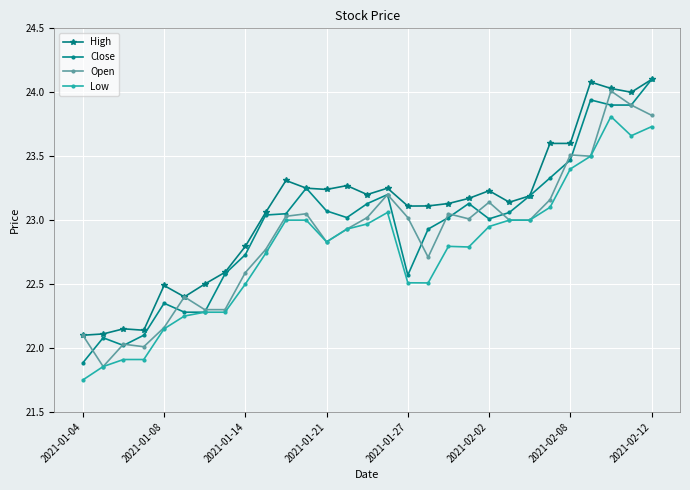

True or false: Open has more than 2 points higher than both neighbors.

True